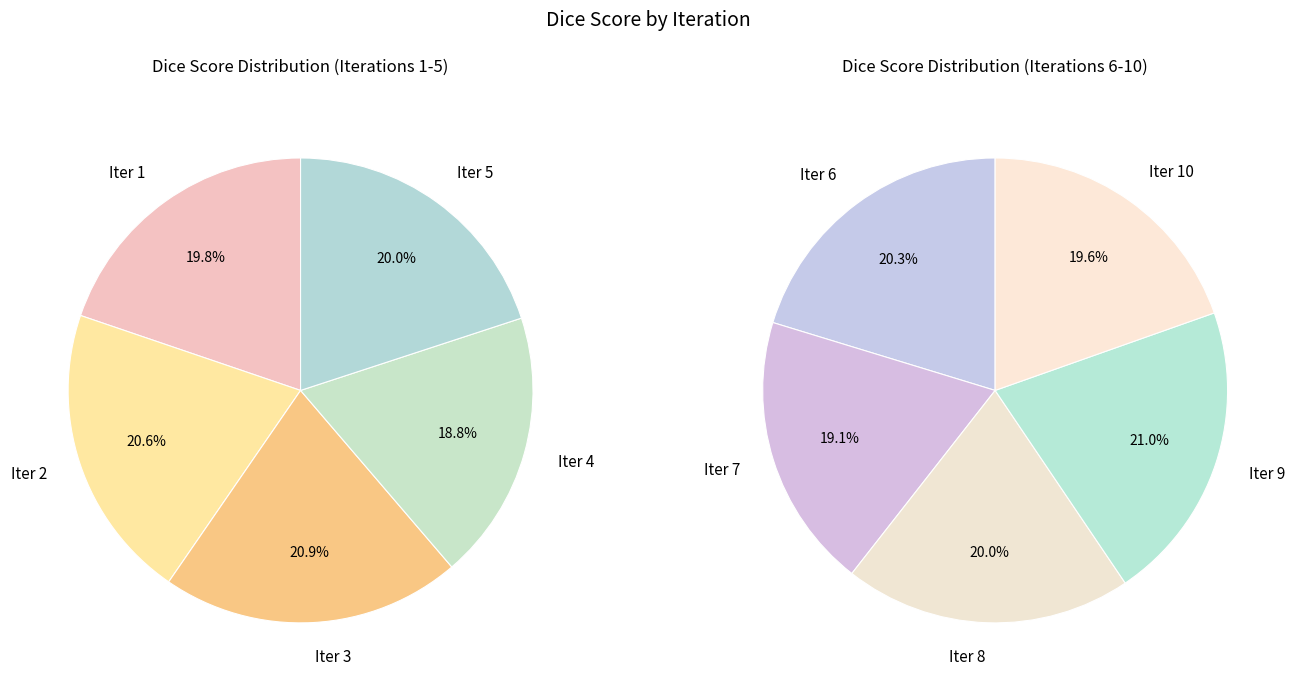

To the nearest percent, what is the combined percentage of 3 and 8?

20%